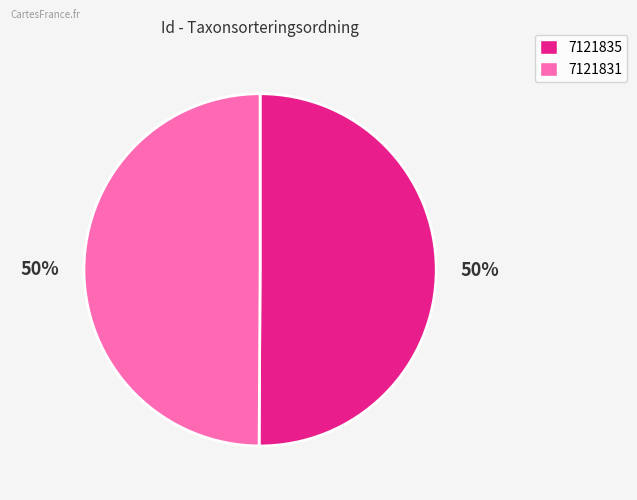

The 7121835 slice represents 45% of the pie. True or false?

False